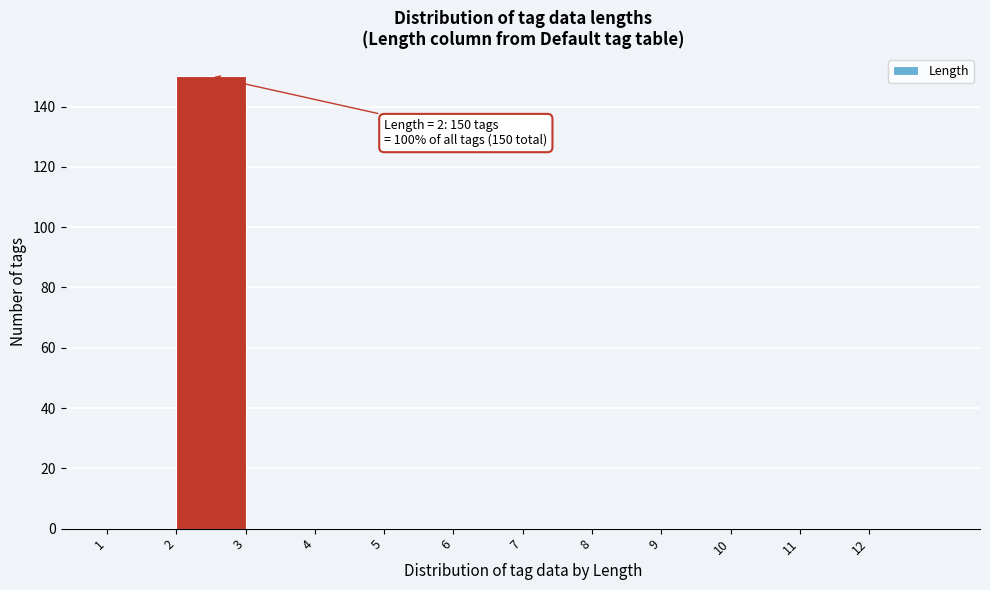

Which range on the x-axis has the tallest bar?

2 to 3